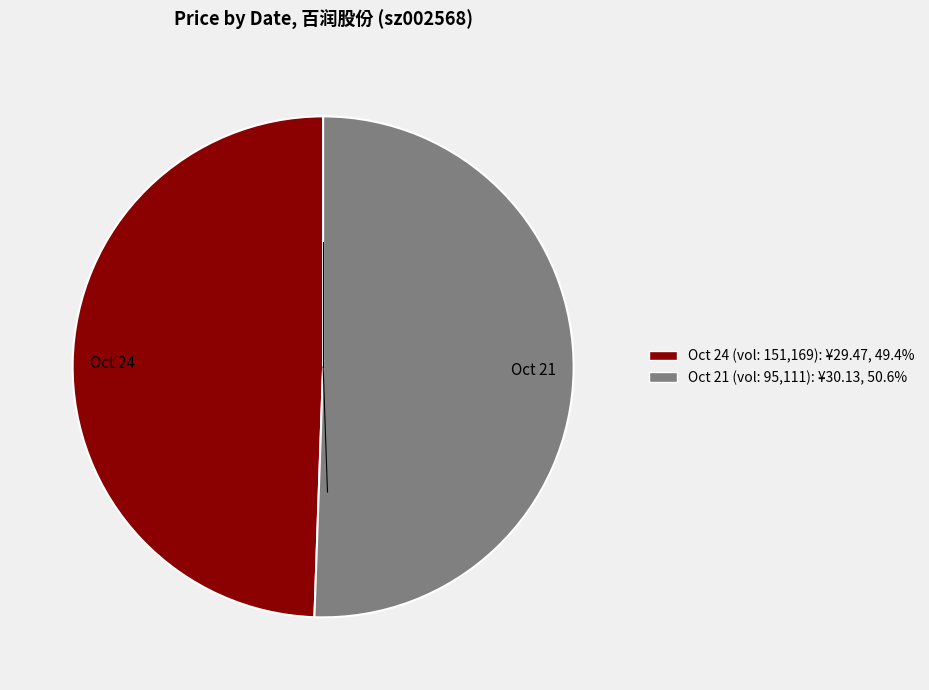

Rank the categories by value from highest to lowest.

Oct 21, Oct 24